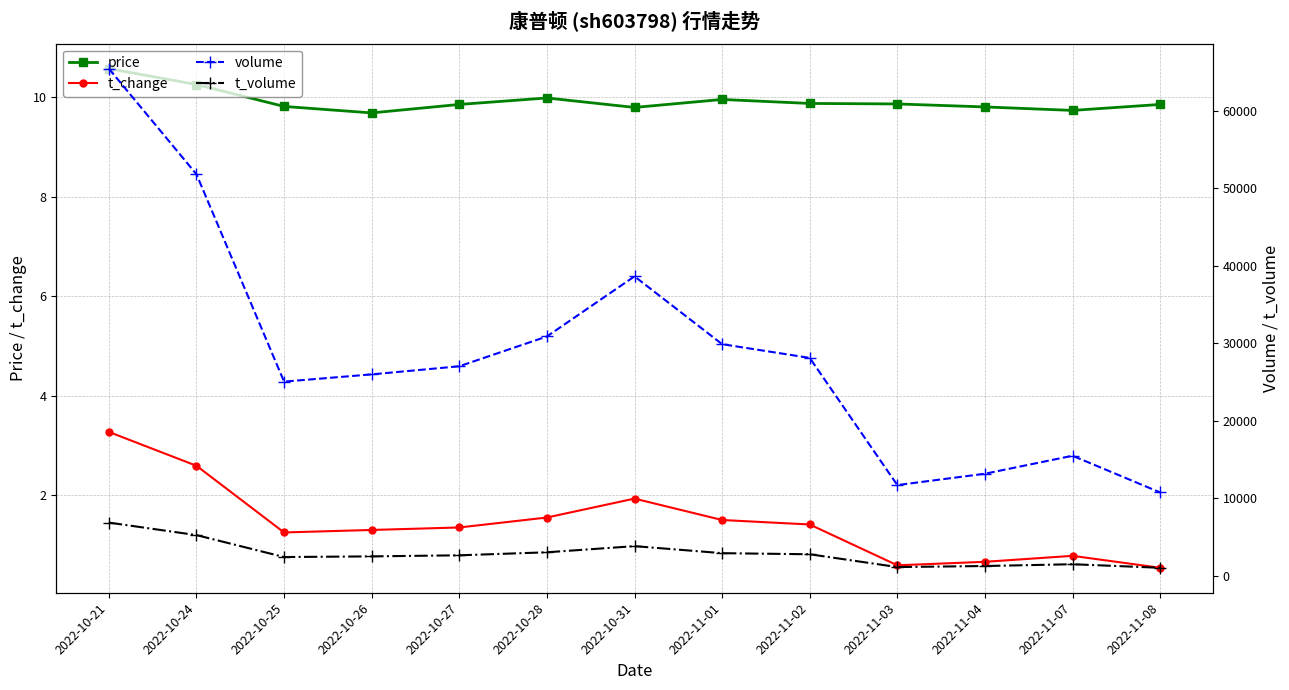

Read the t_volume value at 2022-10-28.

3059.0